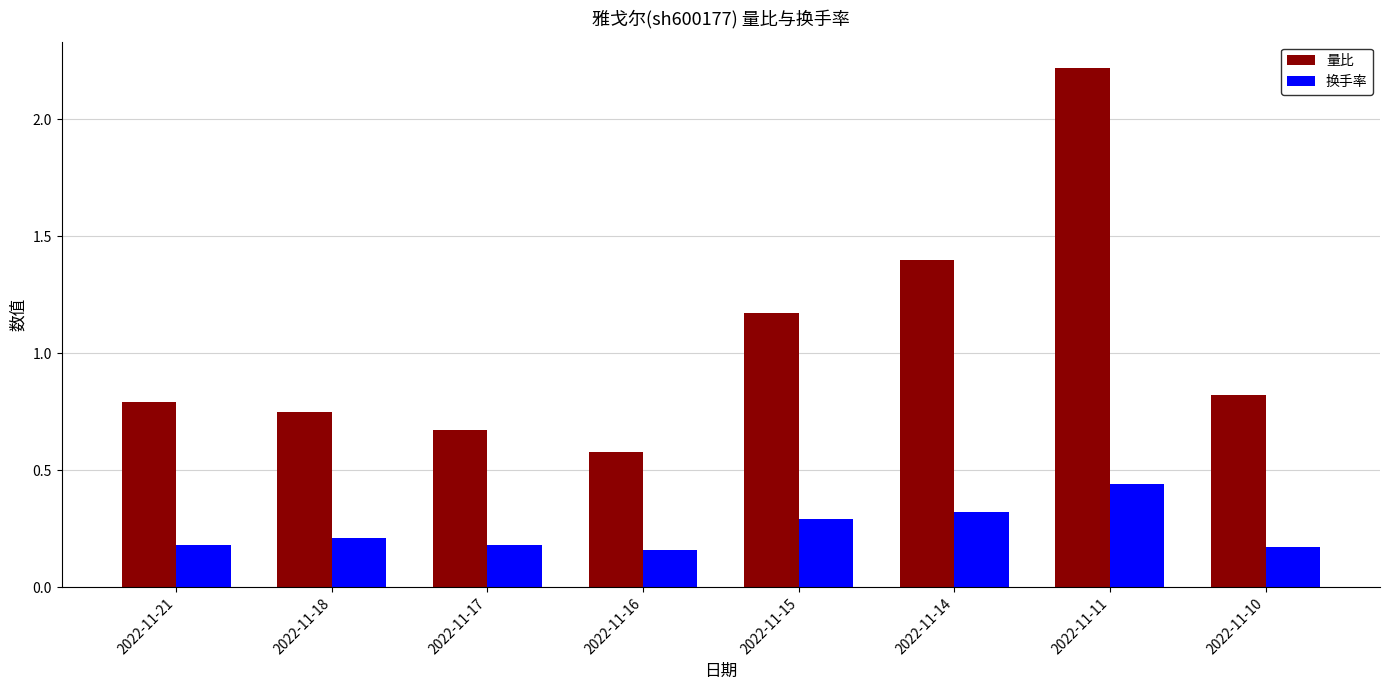

What are all the series names shown in the legend?

量比, 换手率